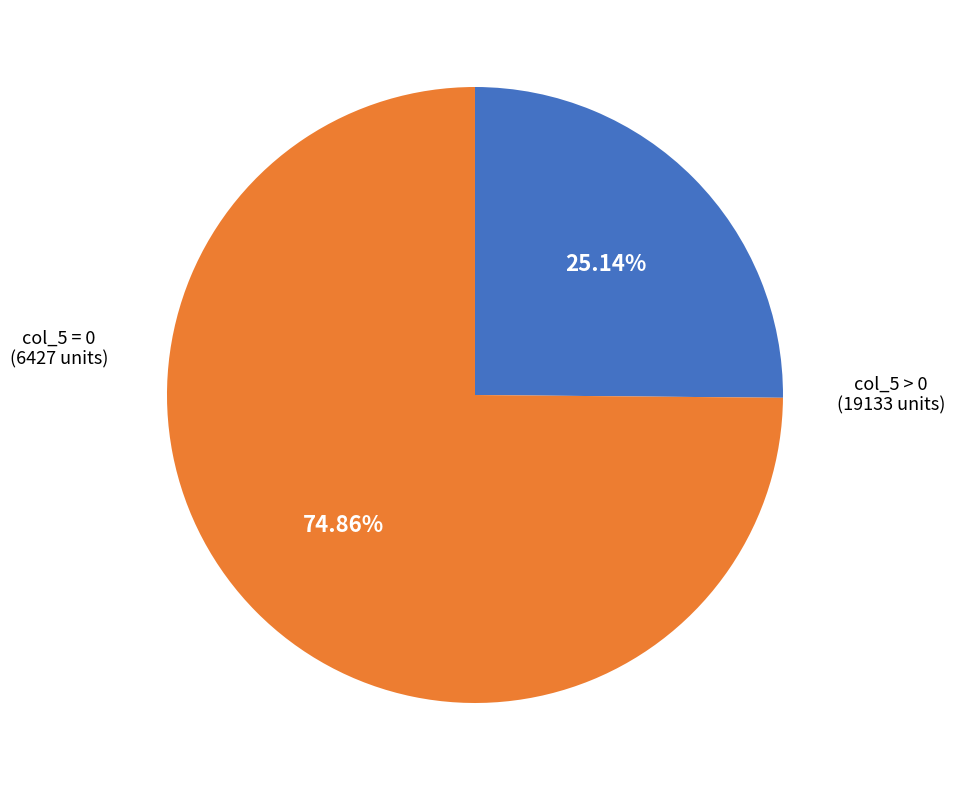

Is there a majority slice in this chart?

Yes